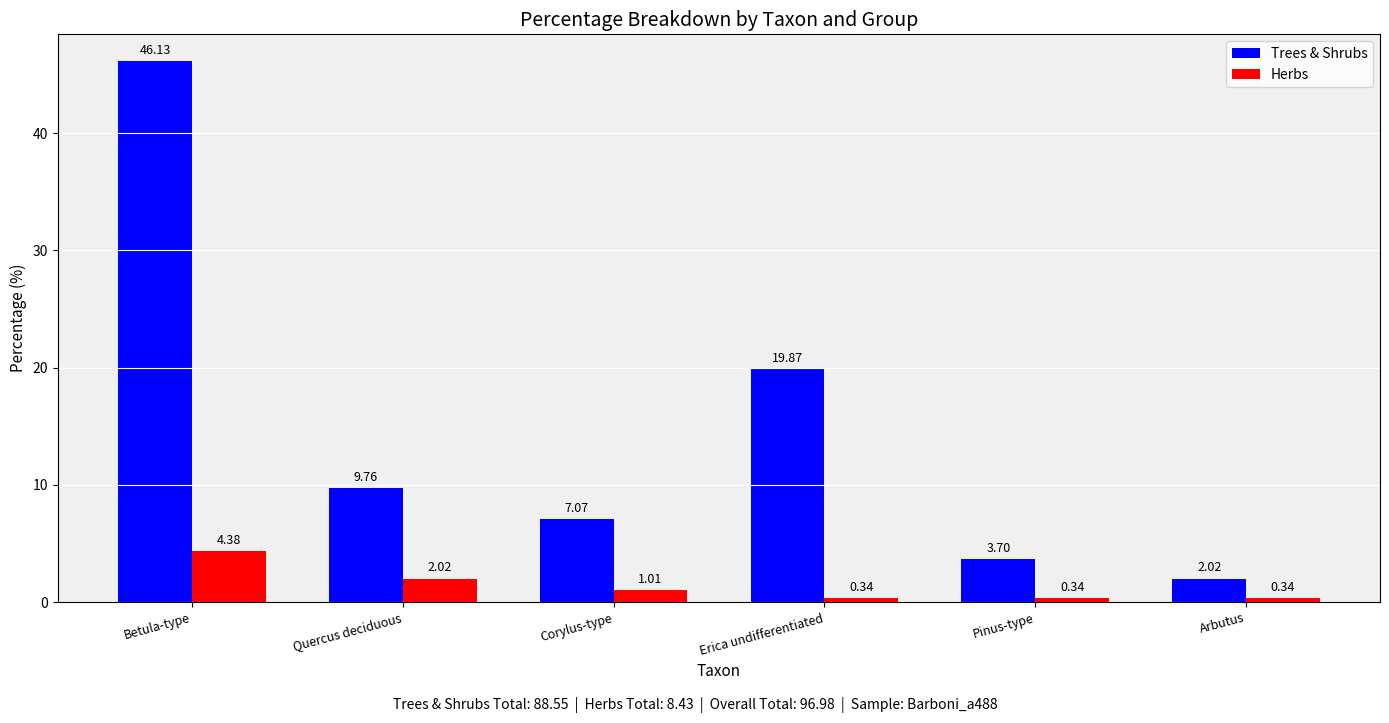

What is the label of the 3rd bar from the right?

Erica undifferentiated